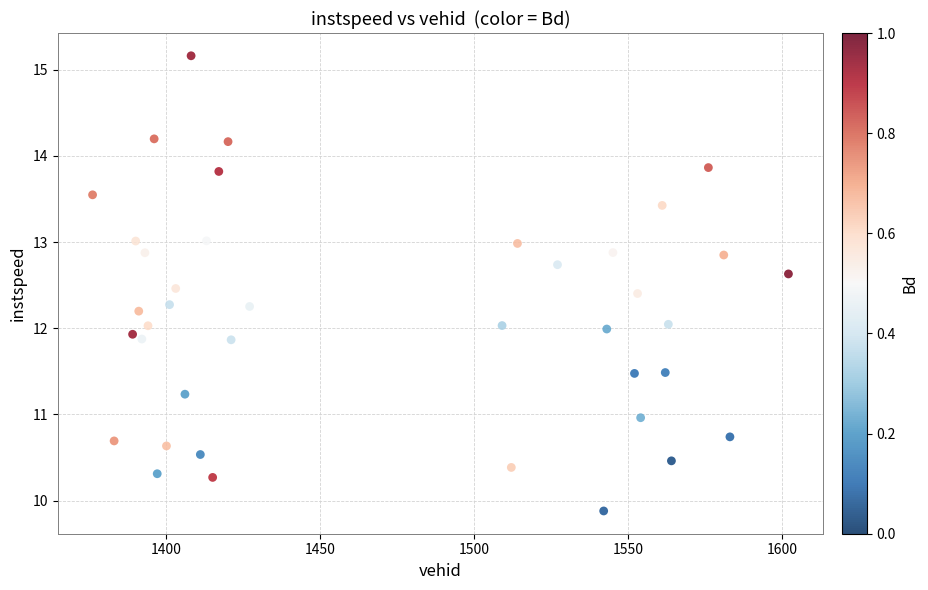

What is the range of X values (max minus min)?

226.0